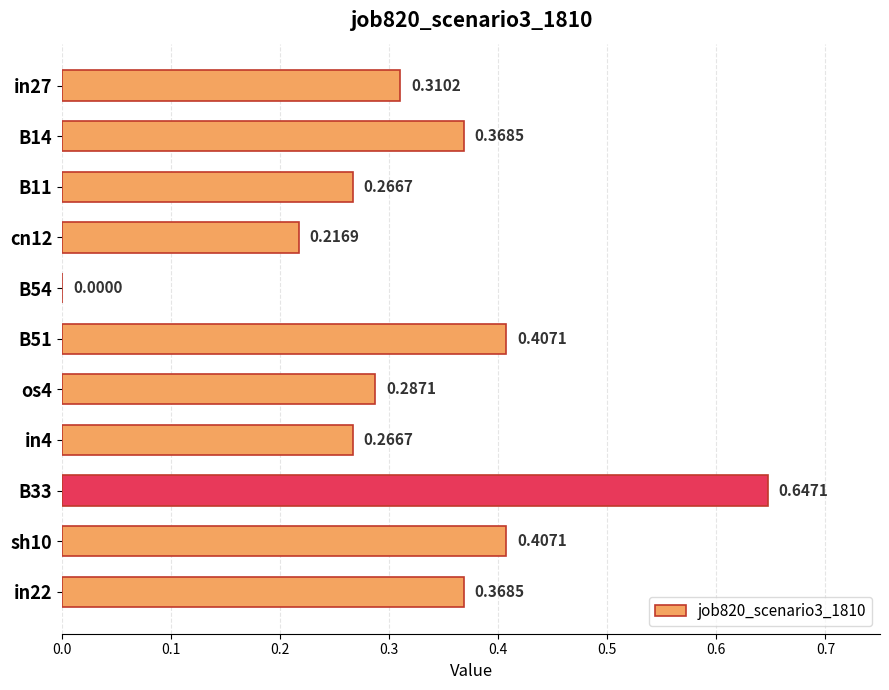

What is the change in value from B54 to os4?

+0.3